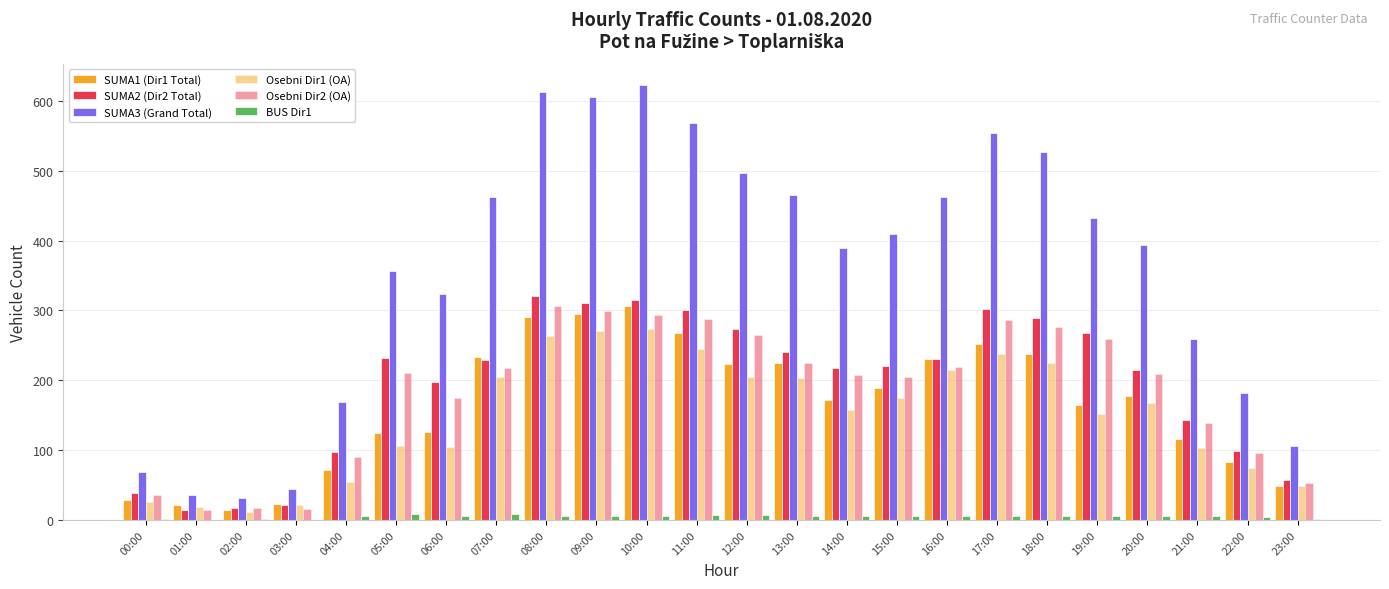

Are the bars grouped side by side (vs. stacked)?

Yes